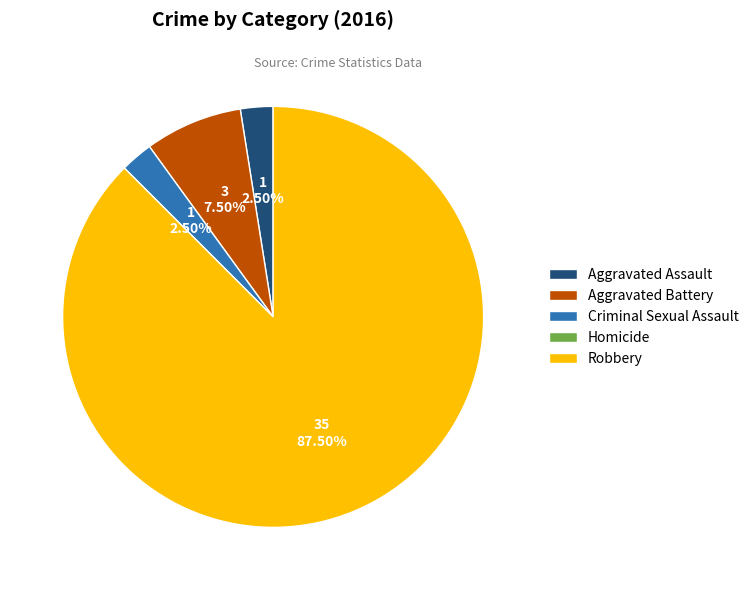

What is the largest slice in the pie chart?

Robbery